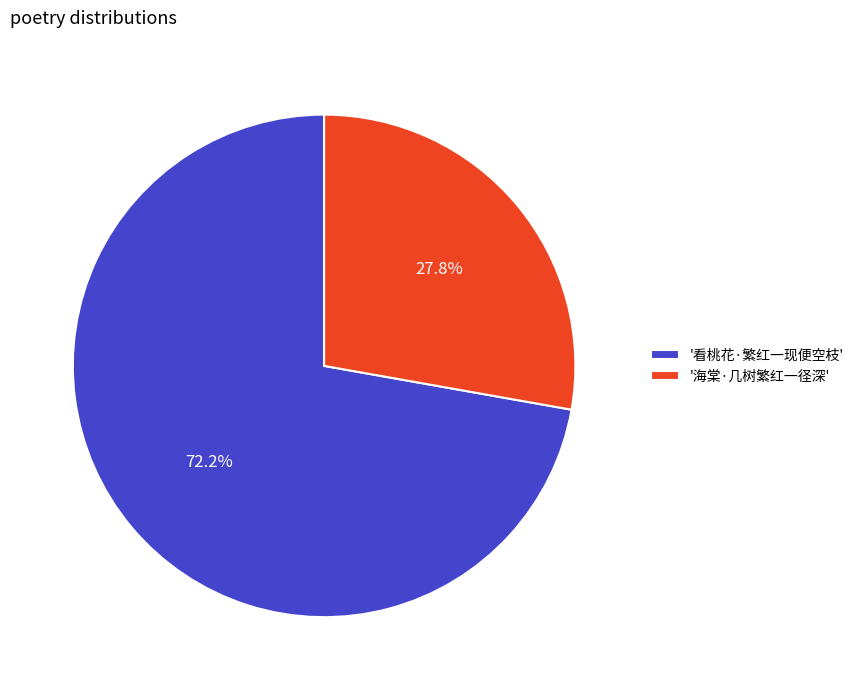

Count the number of slices in the pie.

2